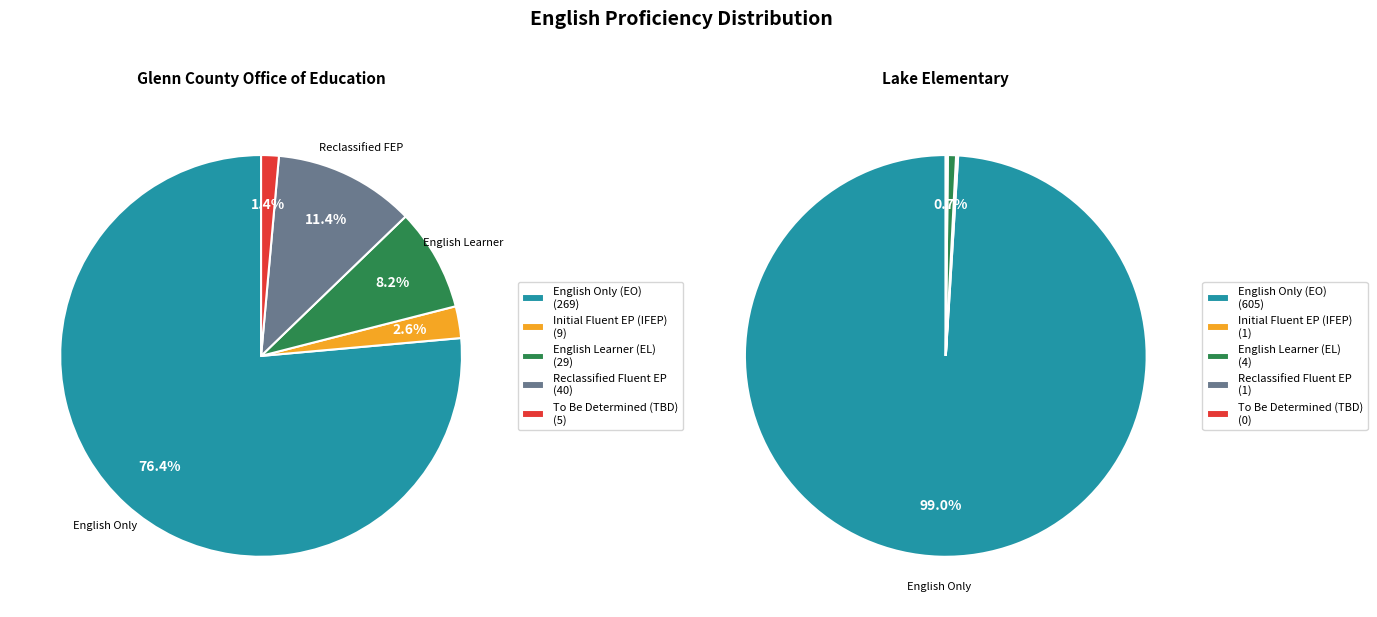

Which series changed the most between Glenn County Office of Education and Lake Elementary?

English Only (EO)